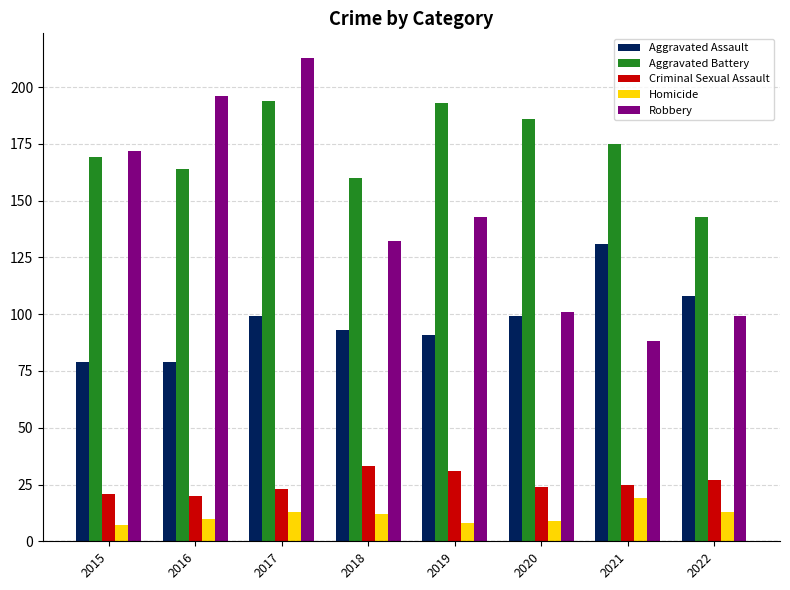

What is the value of the Aggravated Assault bar at the 4th from the left?

93